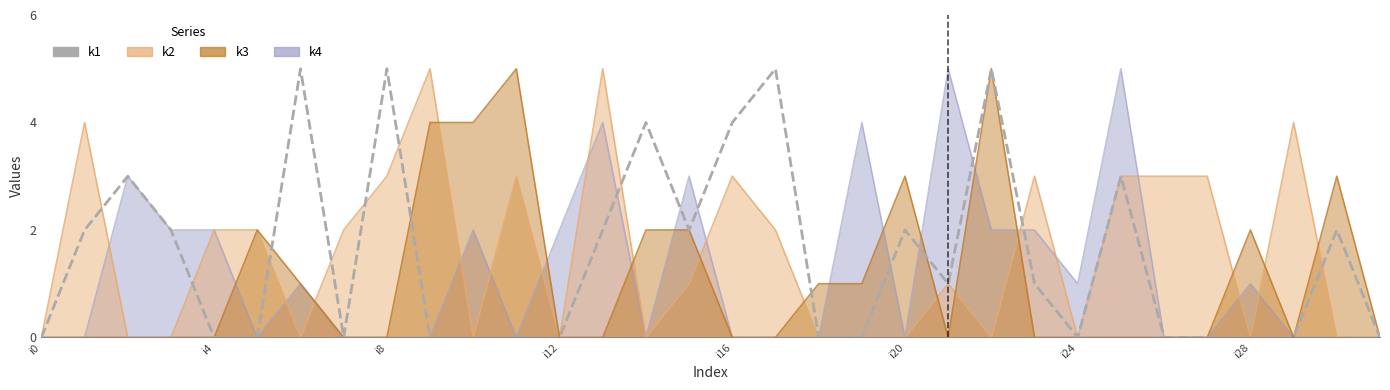

Where is the data nearest to the value 2?

i4